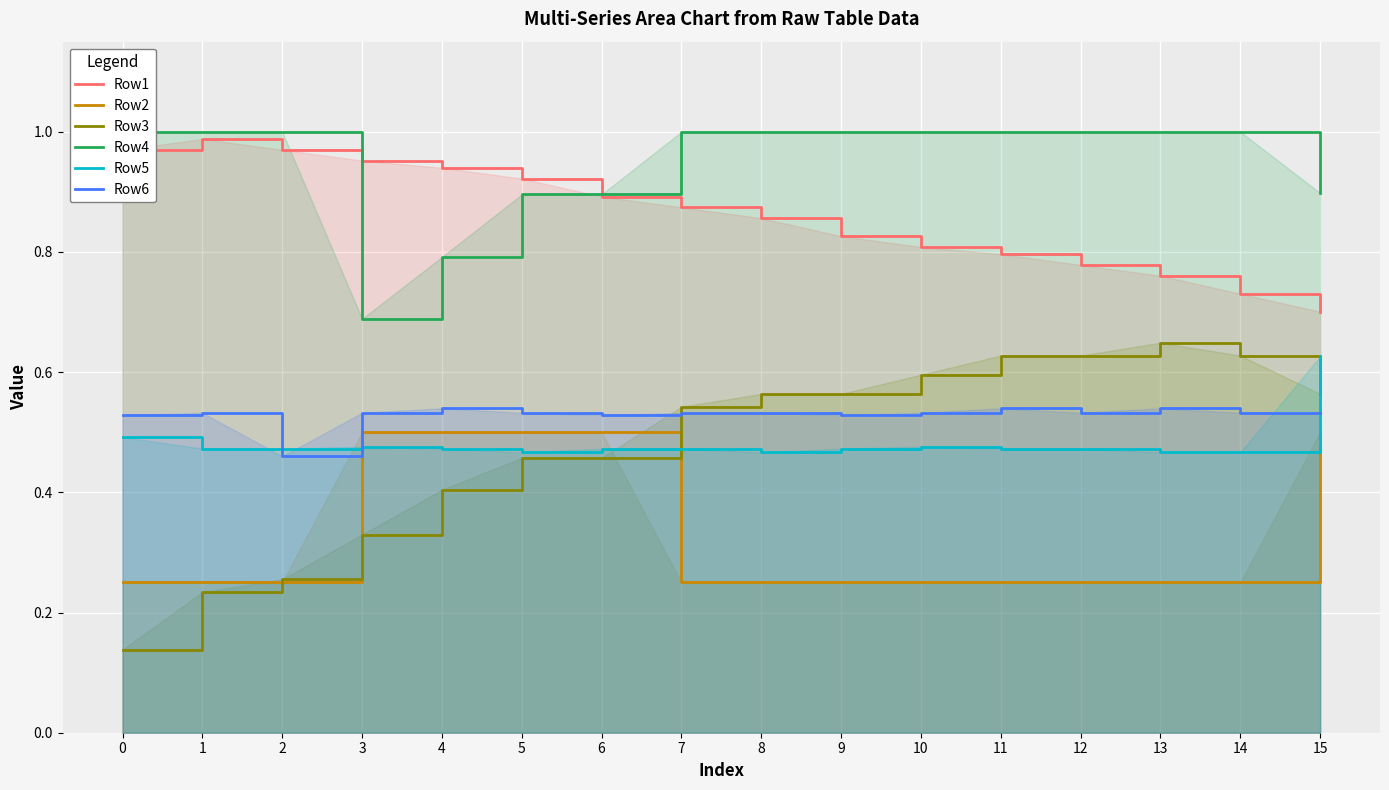

Which has a higher value, 15 or 2?

2